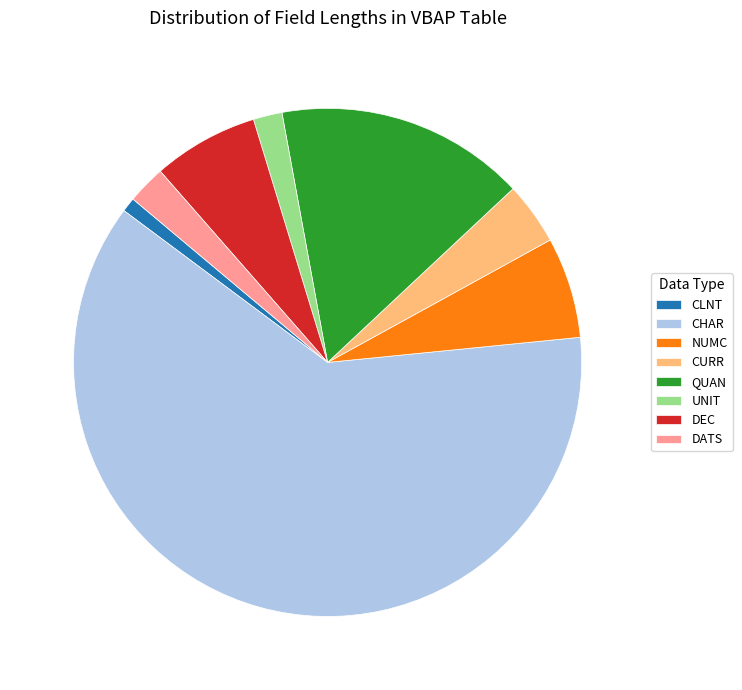

Do CHAR and QUAN together represent more than half of the pie?

Yes